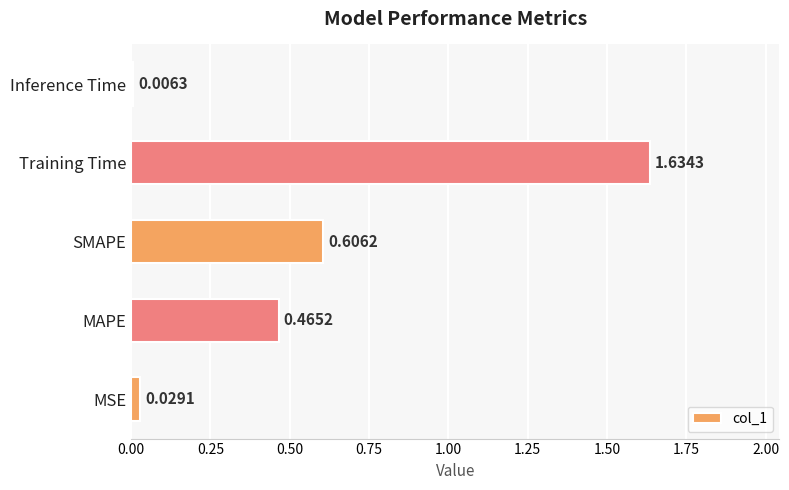

What is the sum of all values?

2.7